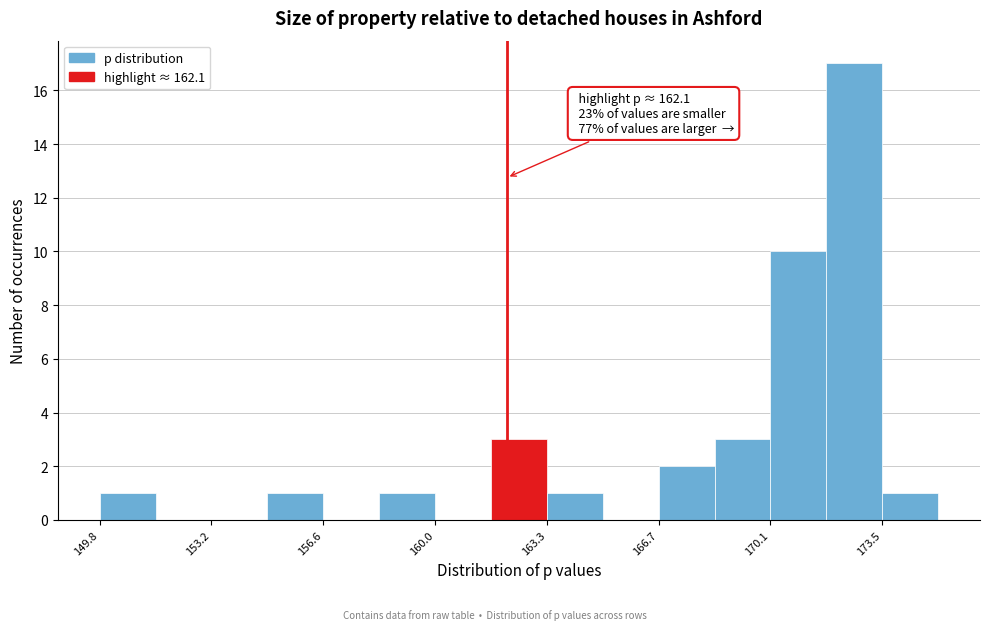

Around what value on the x-axis is the tallest bar? Give the approximate position of its centre, as read against the axis.

172.5